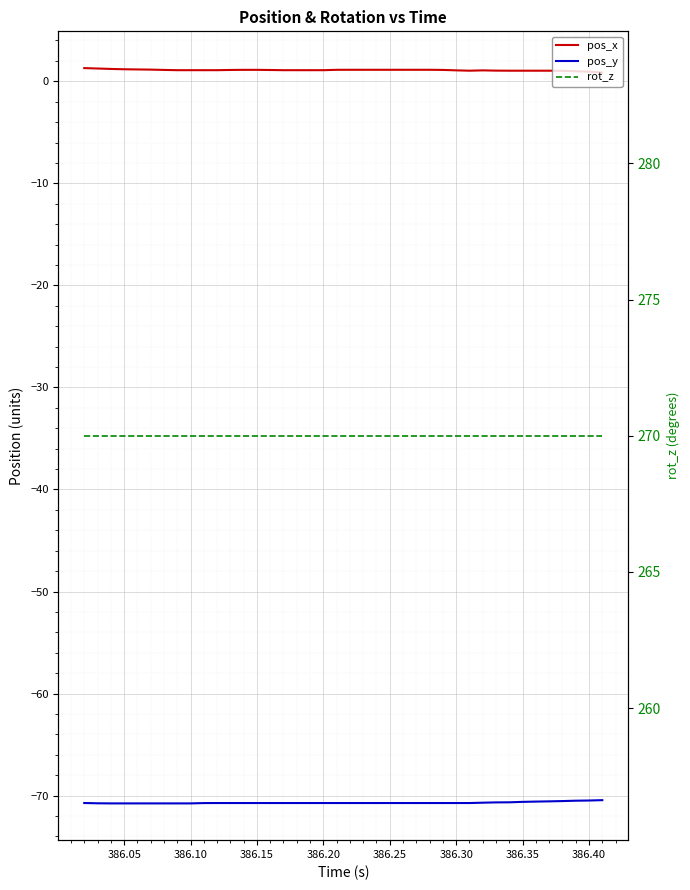

How many categories are shown in the chart?

40